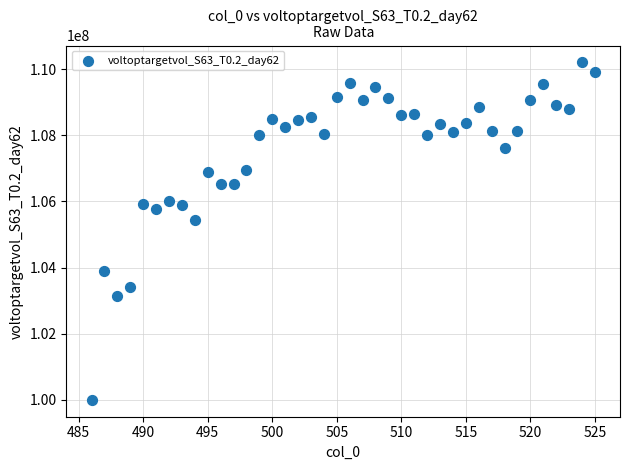

What Y value in the scatter plot is closest to 105103595?

105434738.1